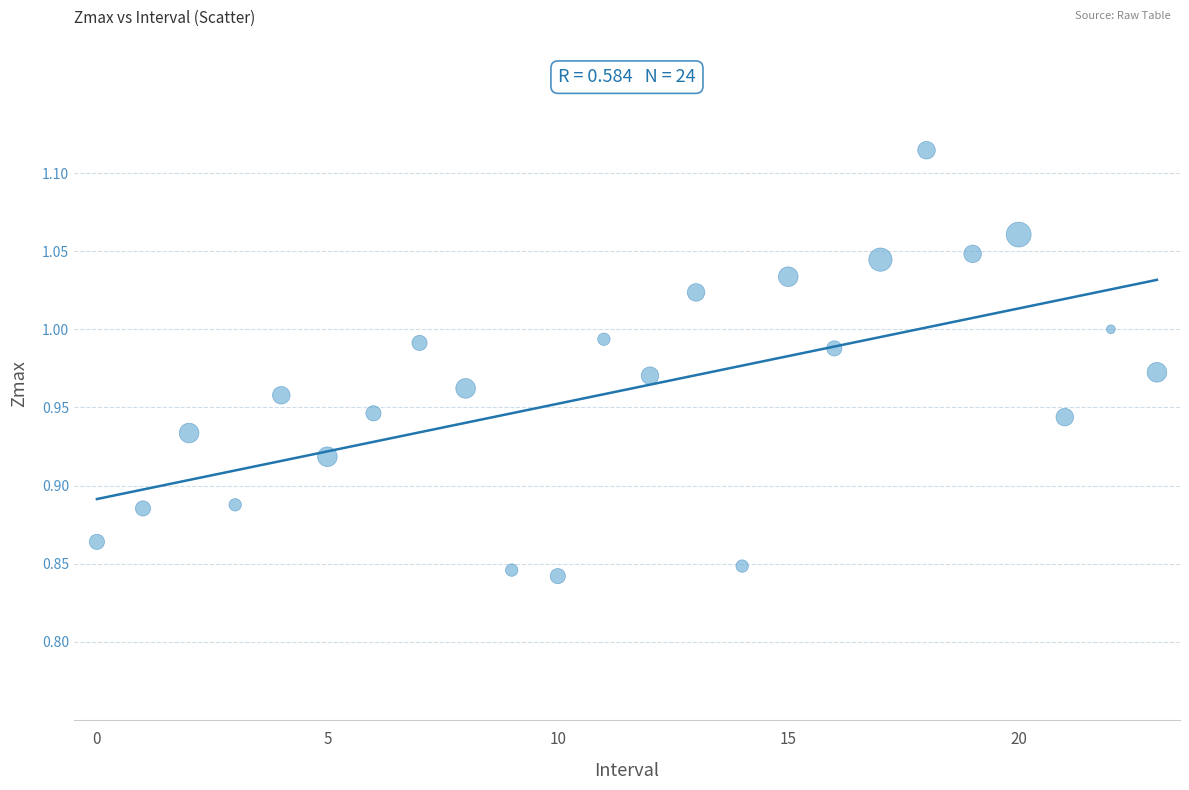

What is the range of Y values (max minus min)?

0.3